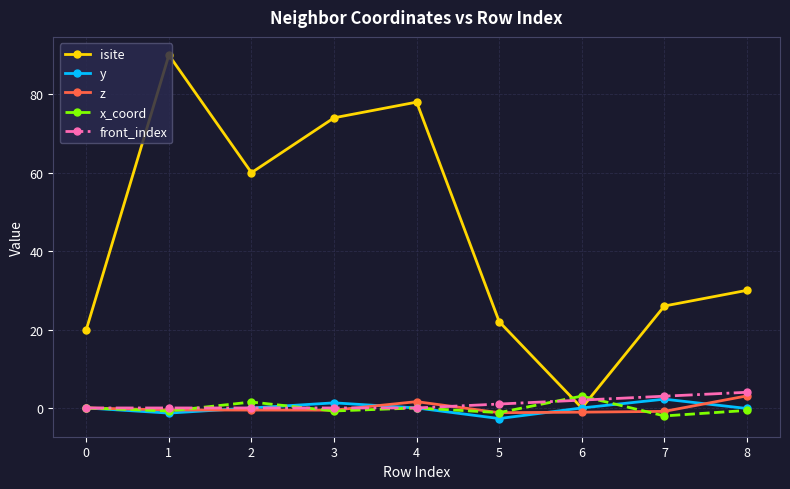

Which series has the widest spread of values?

isite